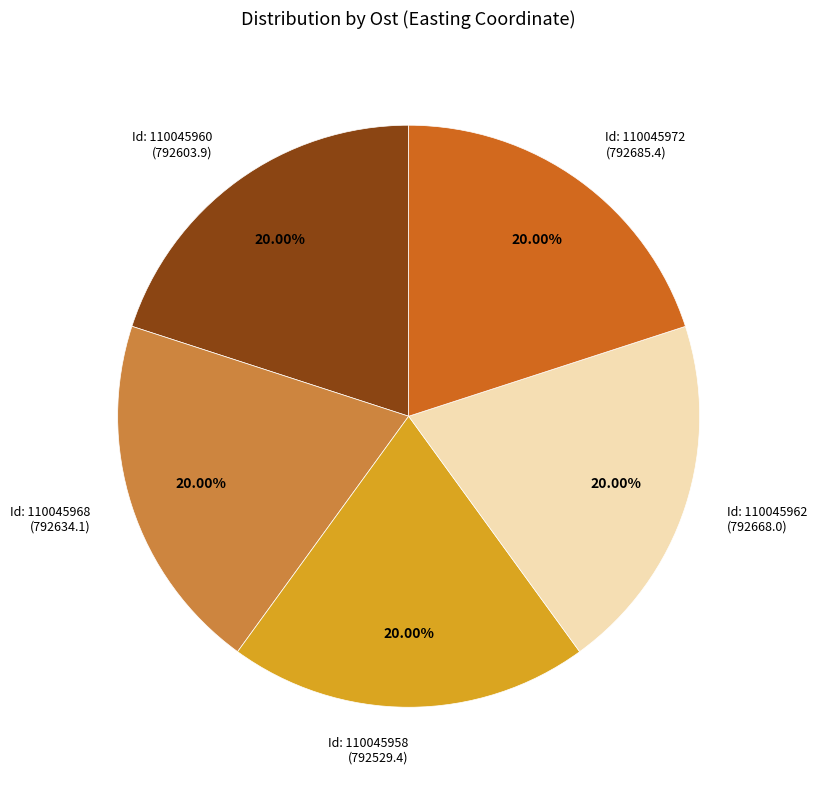

How many slices are in this pie chart?

5